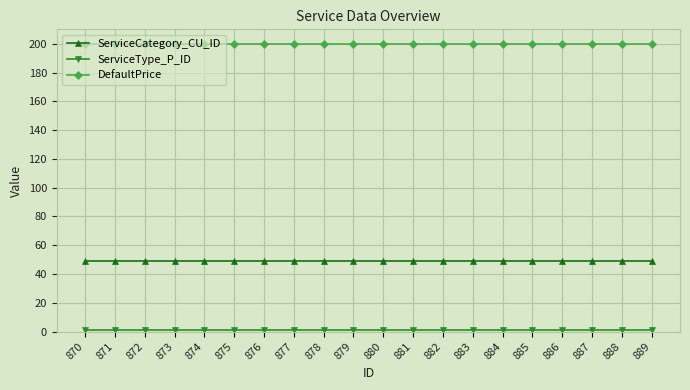

How many lines are shown in the chart?

3